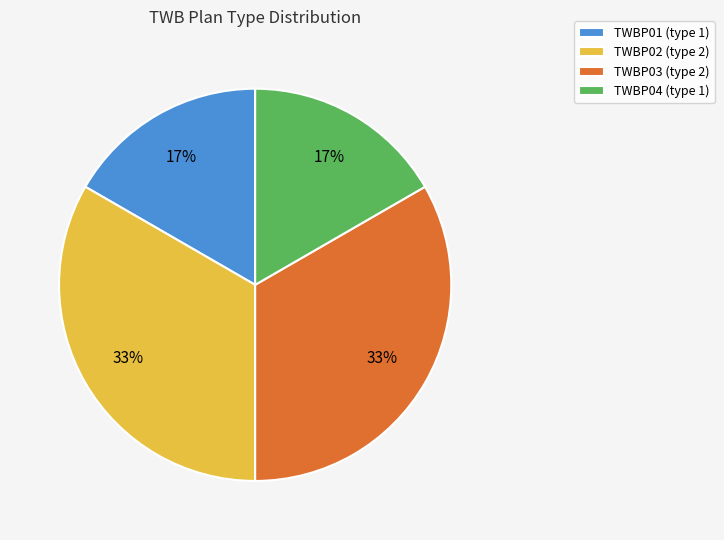

To the nearest percent, what is the average slice percentage?

25%